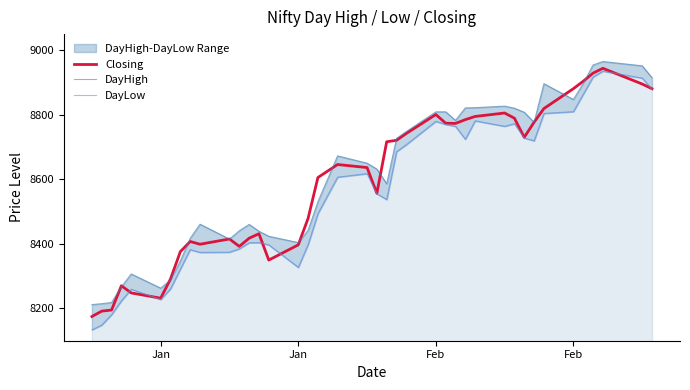

How many interior local peaks does the DayLow series have?

8